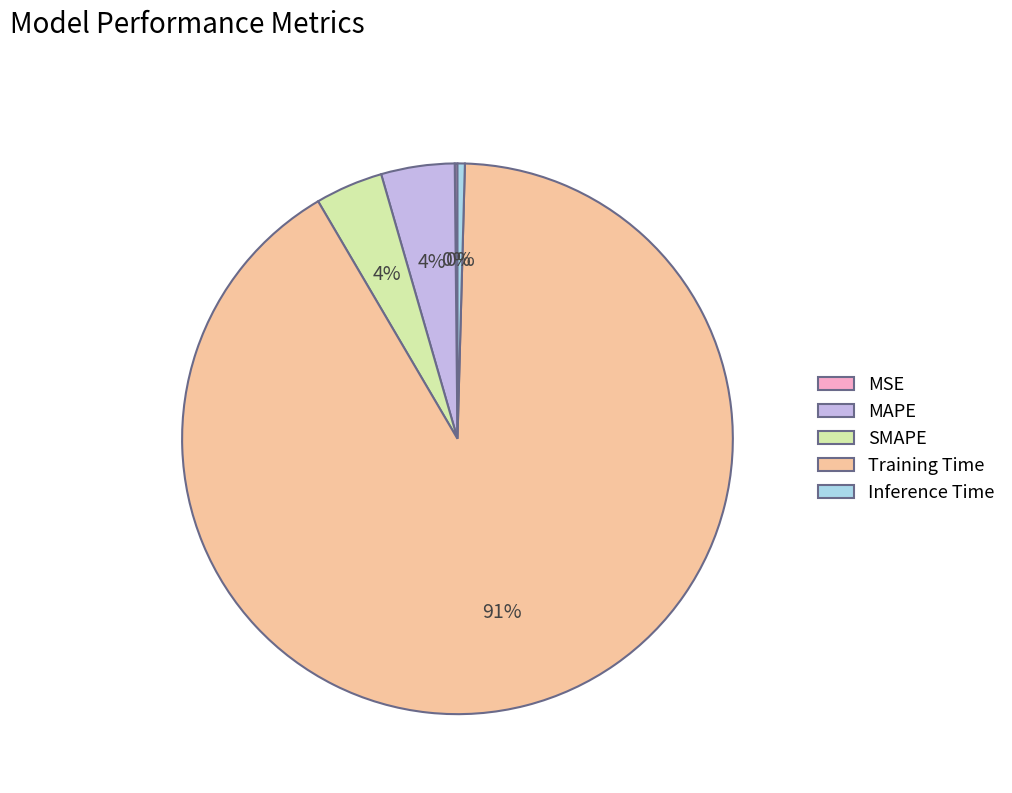

Which has a higher value, MAPE or Training Time?

Training Time